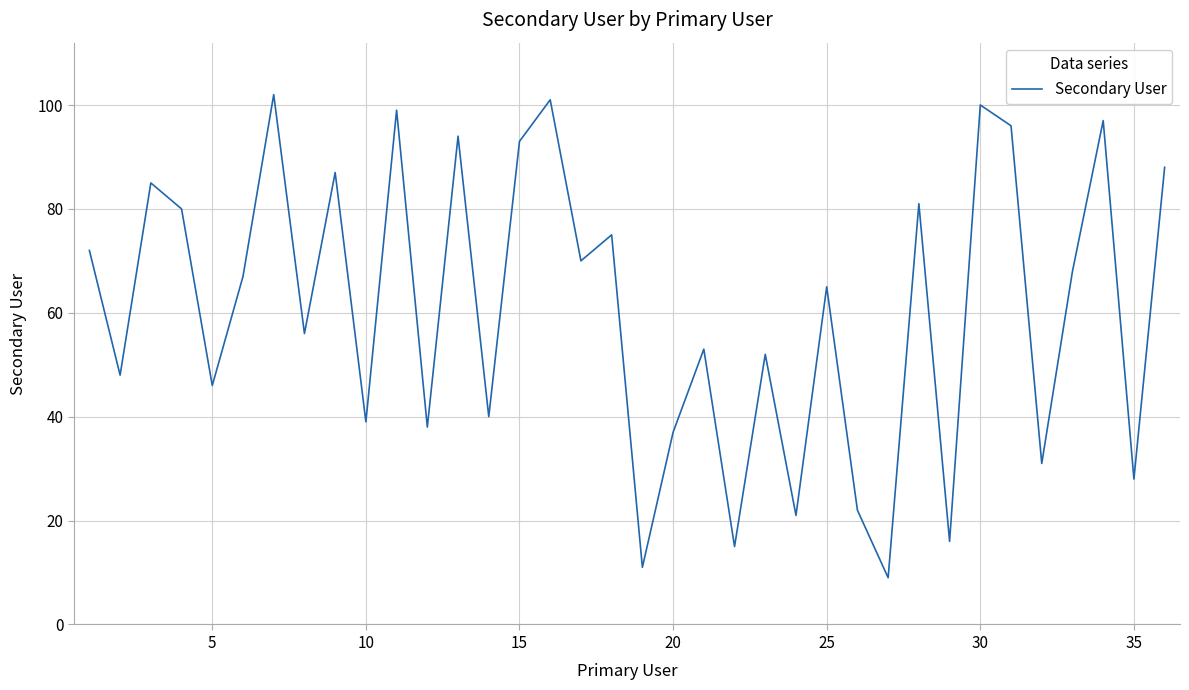

What is the maximum value shown in the chart?

102